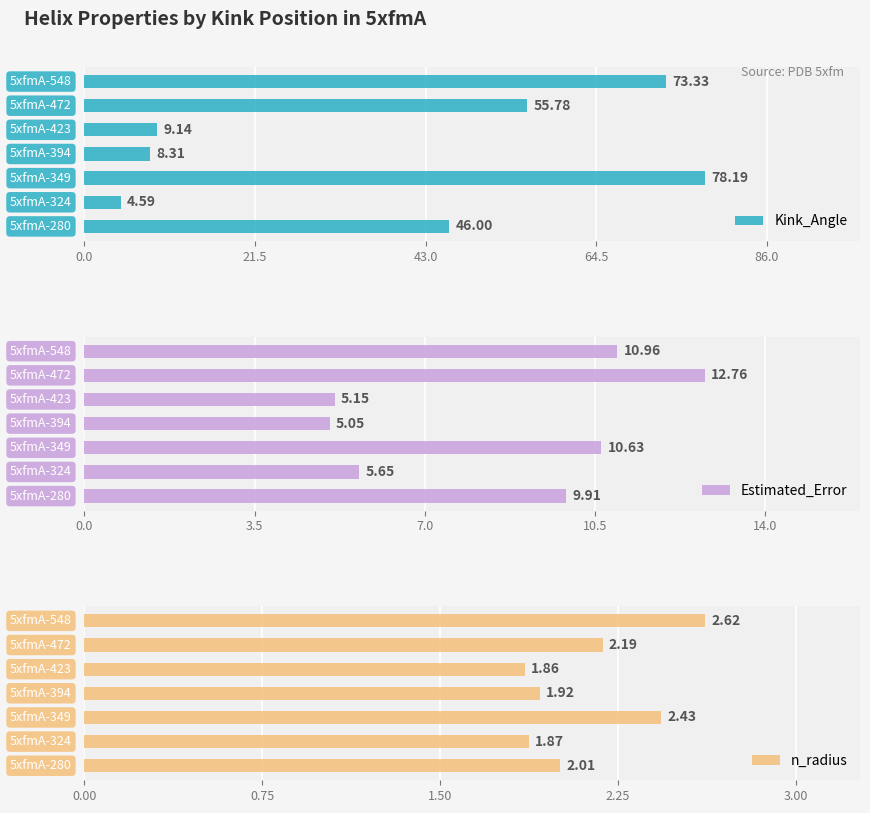

What is the average value of the Kink_Angle series?

39.3